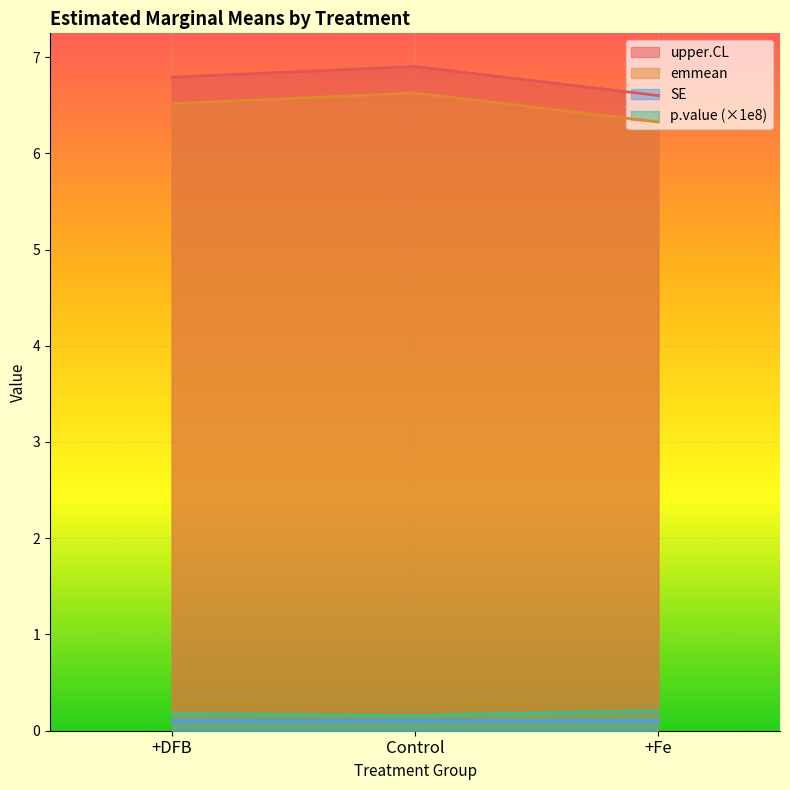

Where is emmean nearest to the value 6?

+Fe